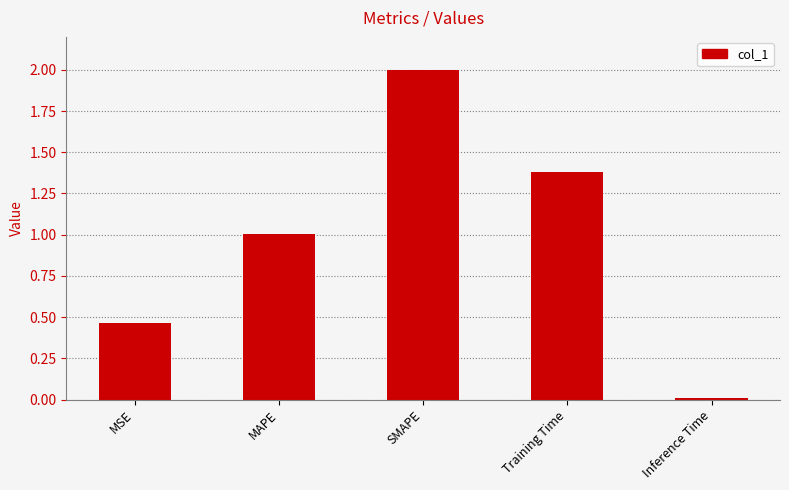

How many bars are there in total?

5